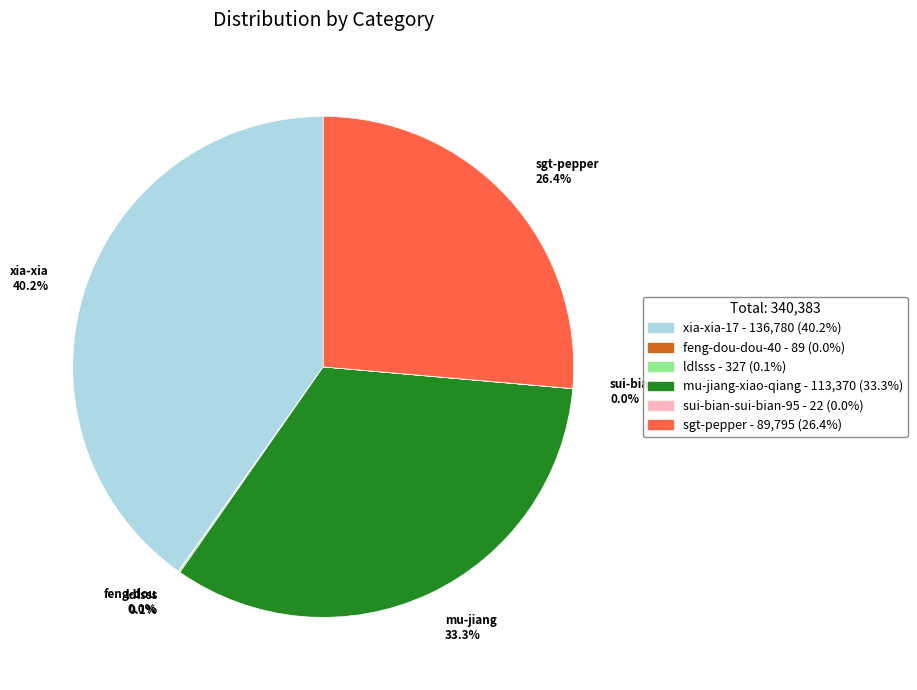

Does any single category account for the majority?

No